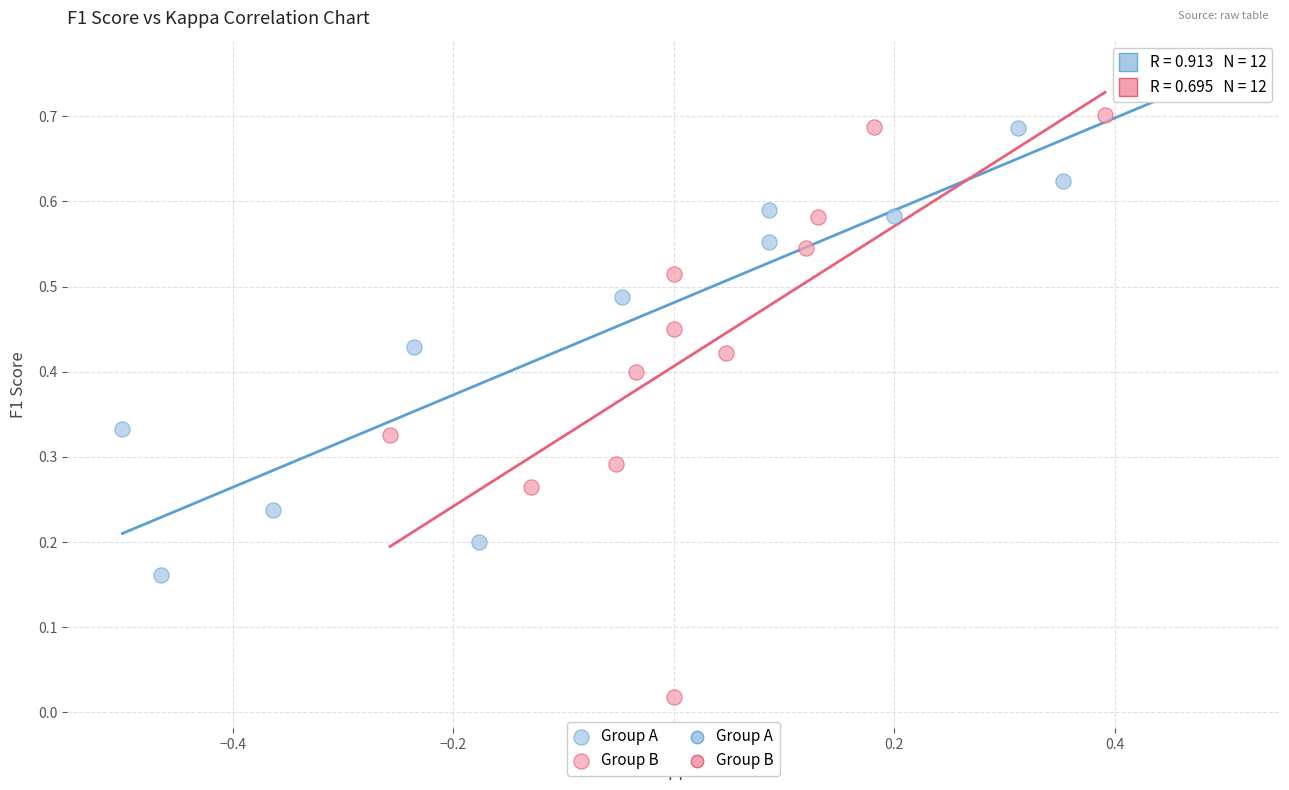

Which series contains the highest Y value?

Group A